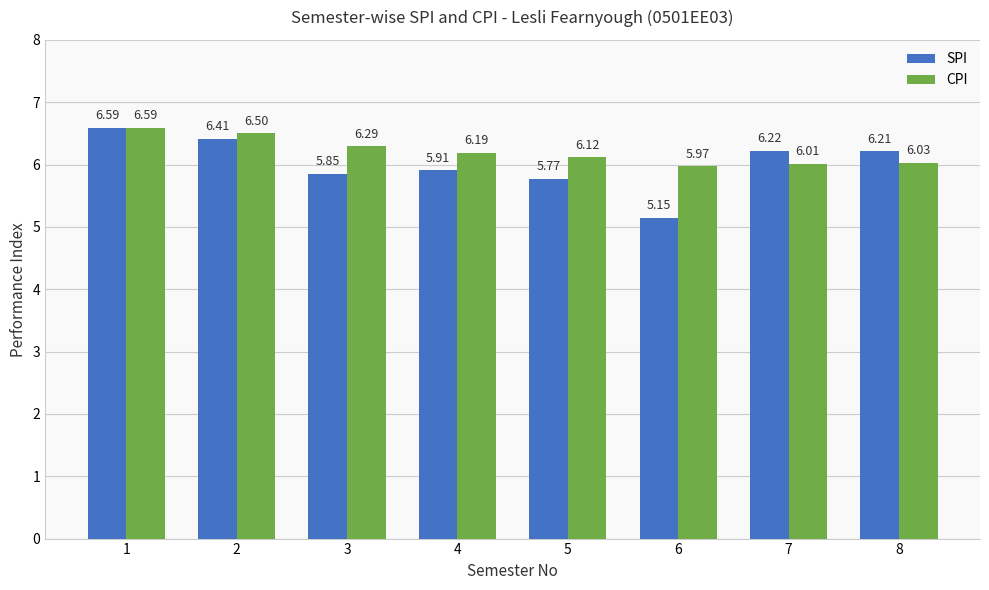

How many categories are shown in the chart?

8